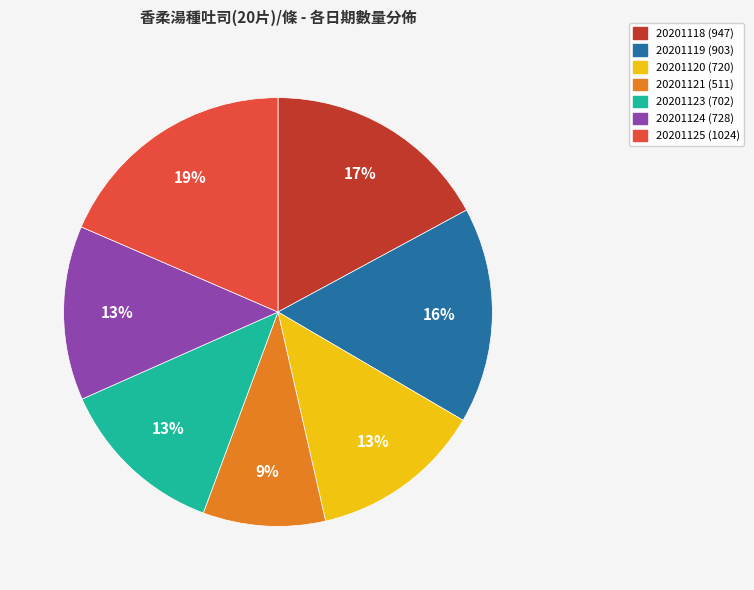

To the nearest percent, what portion does 20201121 represent?

9%